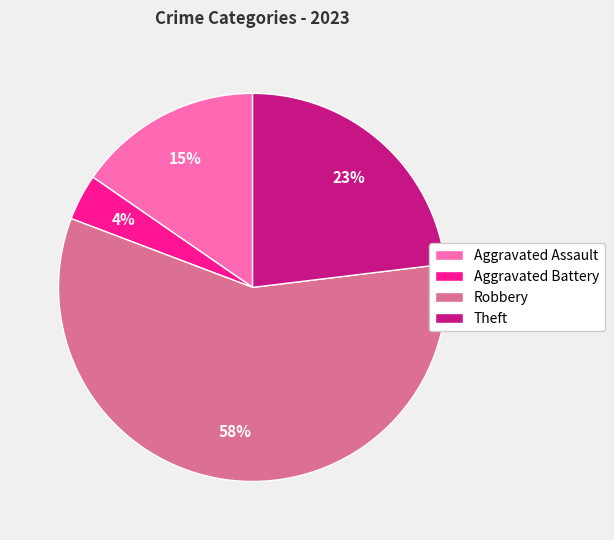

Does Robbery account for over 50% of the chart?

Yes